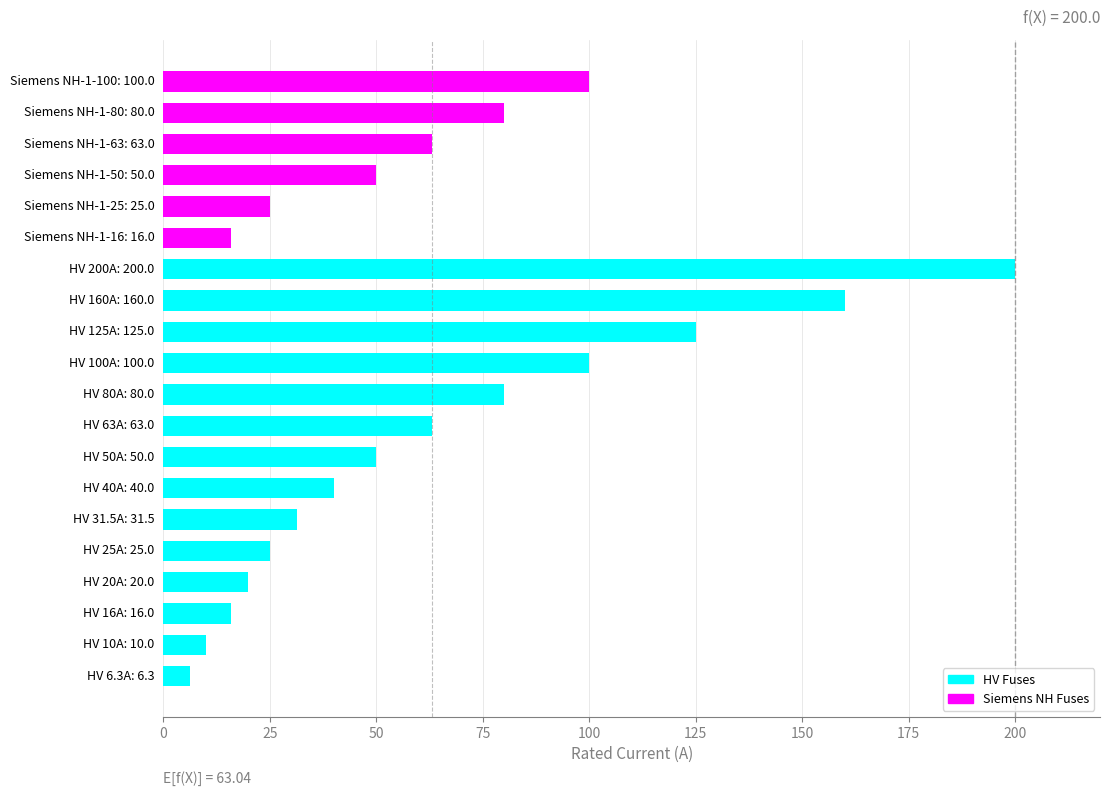

What is the difference between the maximum and minimum values?

193.7